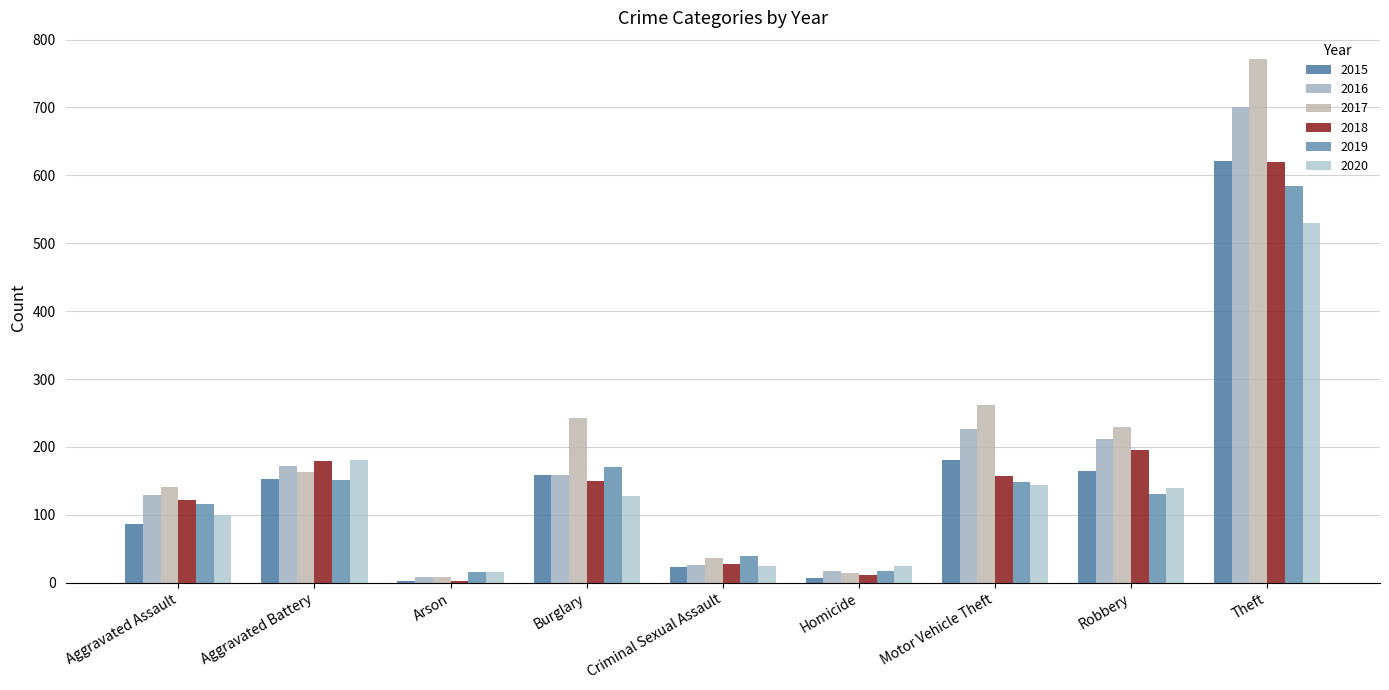

How many bars are there in total?

54